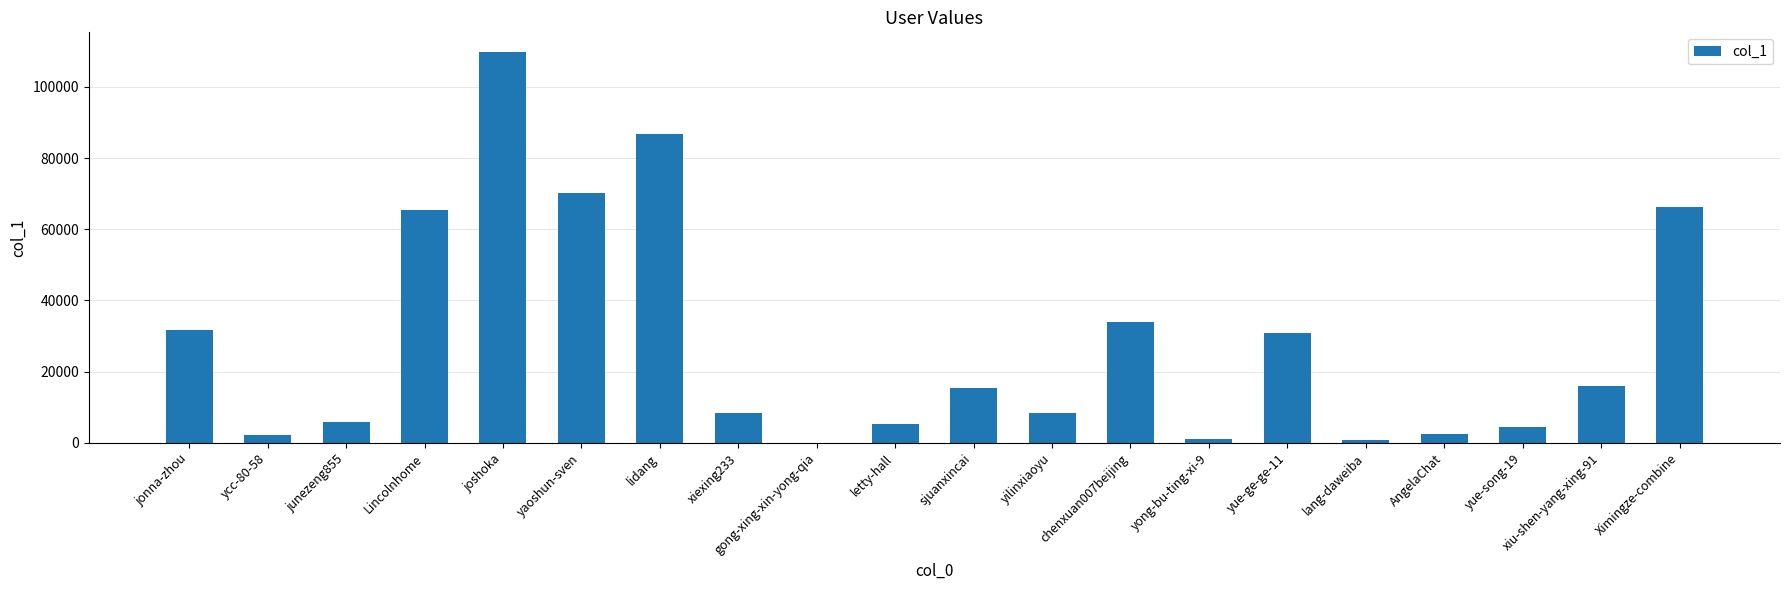

What is the greatest value displayed?

109814